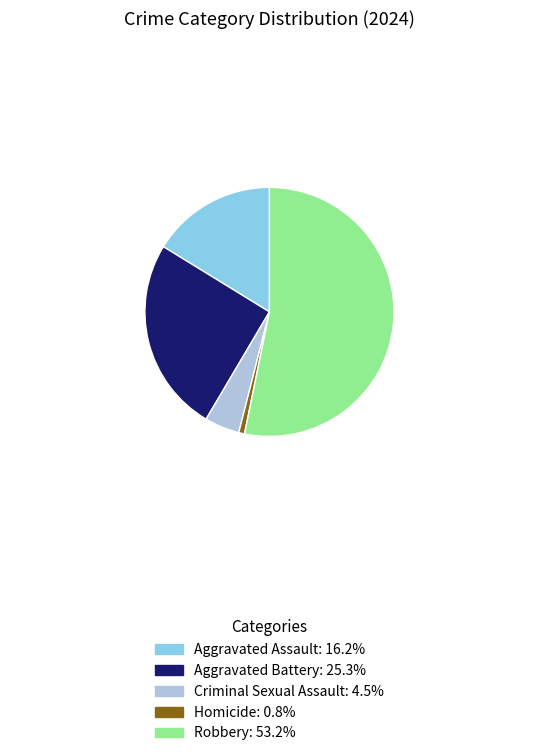

Is the sum of Homicide and Criminal Sexual Assault greater than half?

No